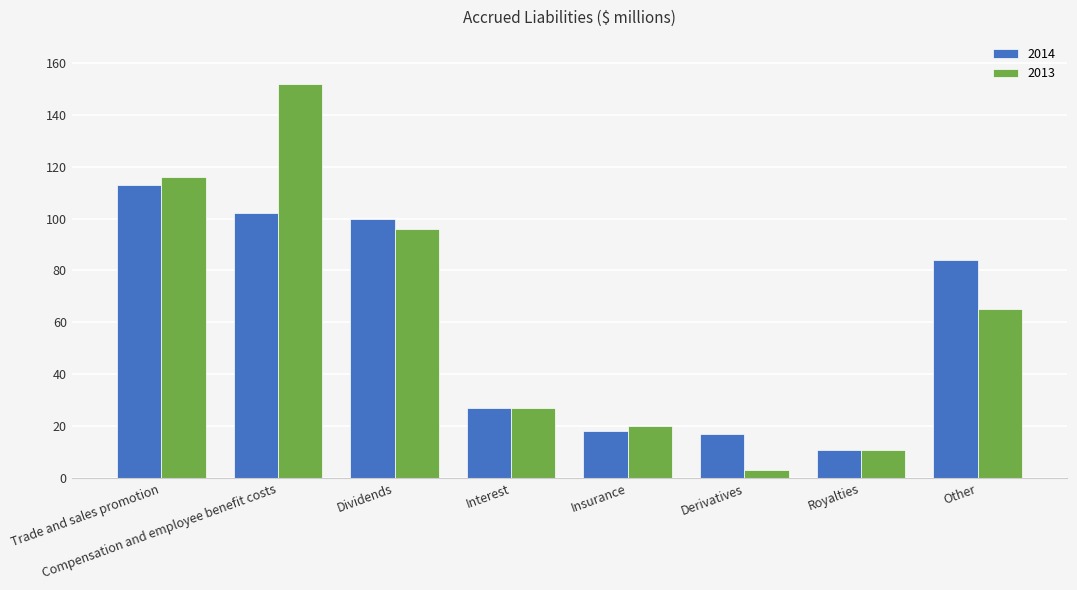

Rank the series at Dividends from lowest to highest value.

2013, 2014